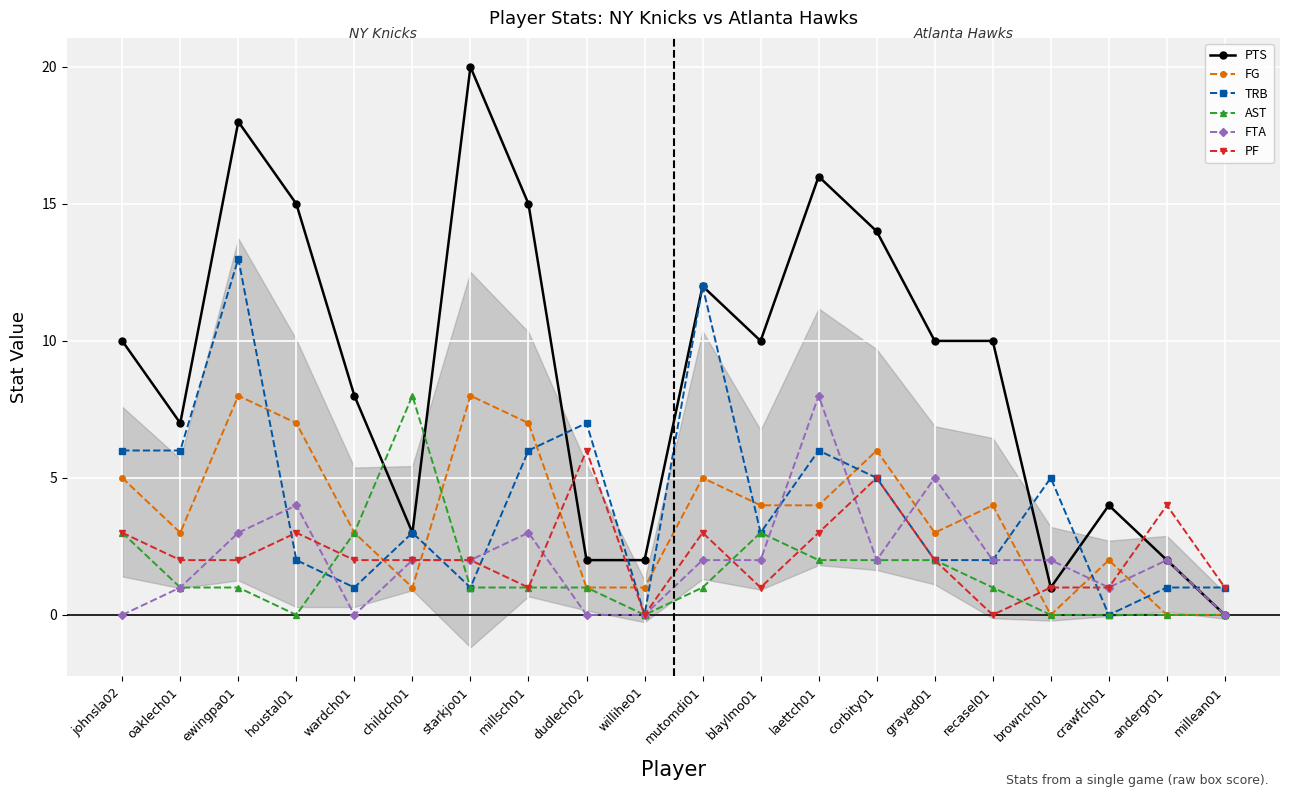

How many times do PF and FTA cross each other?

6